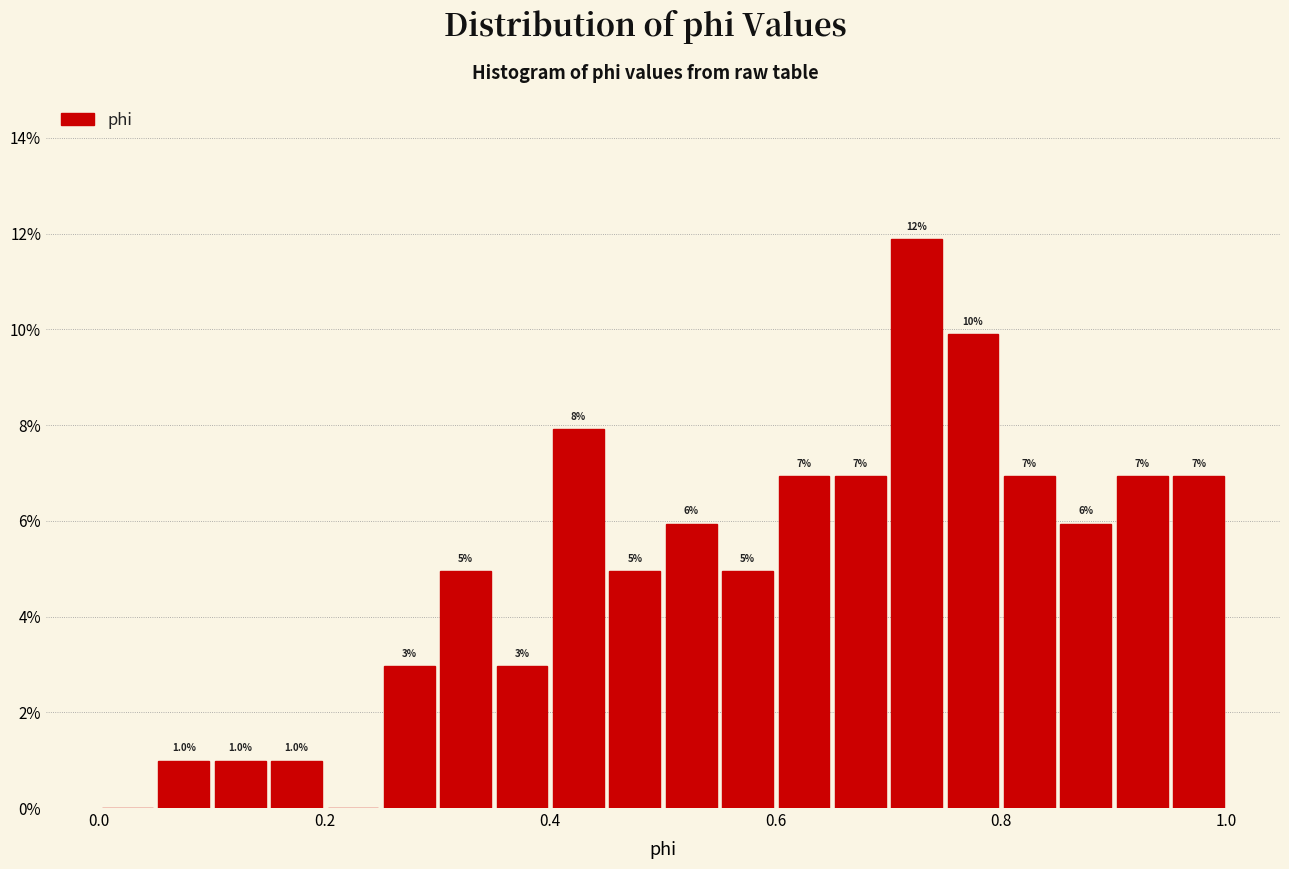

Around what value on the x-axis is the tallest bar? Give the approximate position of its centre, as read against the axis.

0.72